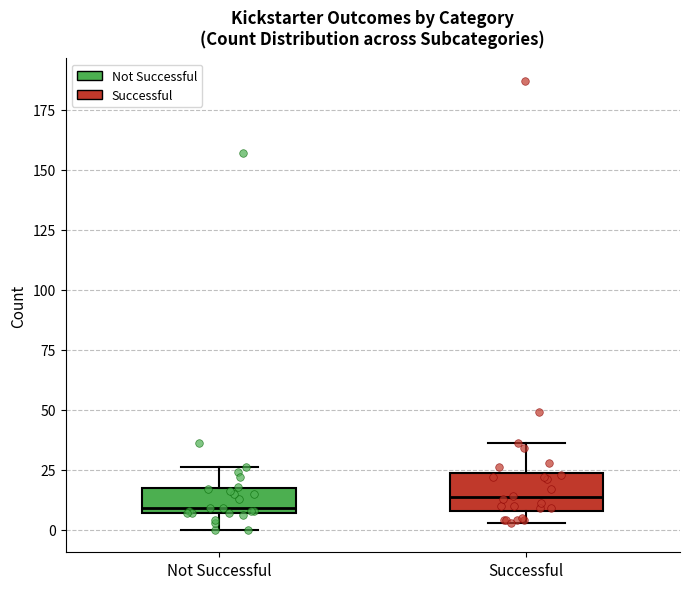

Reading left to right, transcribe this box plot: for each box, give where its median line is, the range the box spans, and where its two whiskers end, as read against the y-axis. The values are not printed on the chart, so give them approximately, as read against the axis.

Not Successful: median 10, box 5 to 15, whiskers 0 to 25
Successful: median 15, box 10 to 25, whiskers 5 to 35